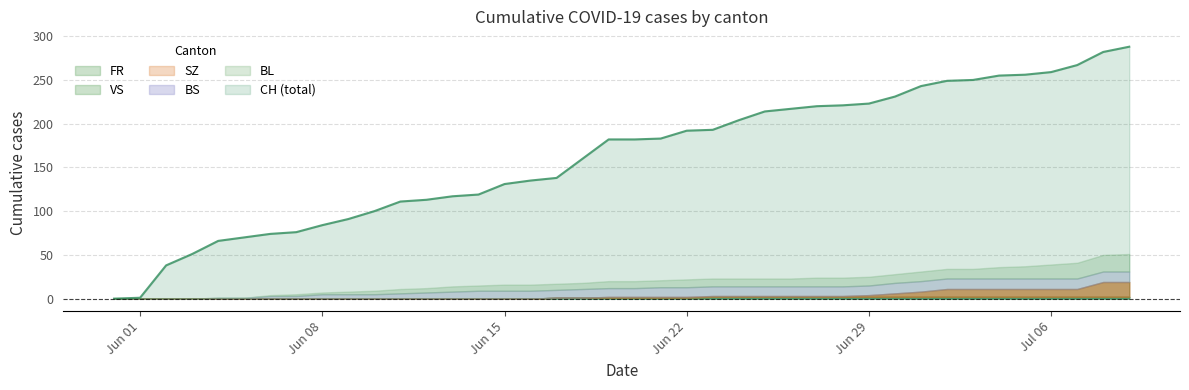

What is the sum of all BL values?

304